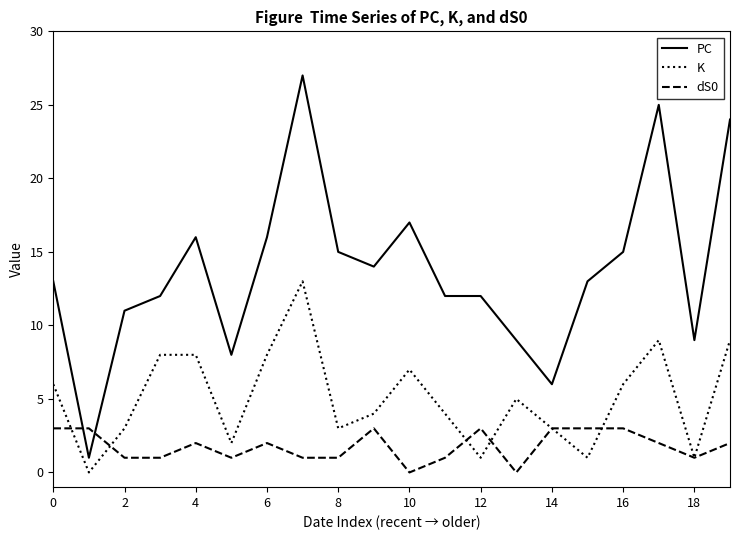

After their last crossing, which series has the higher values: PC or dS0?

PC